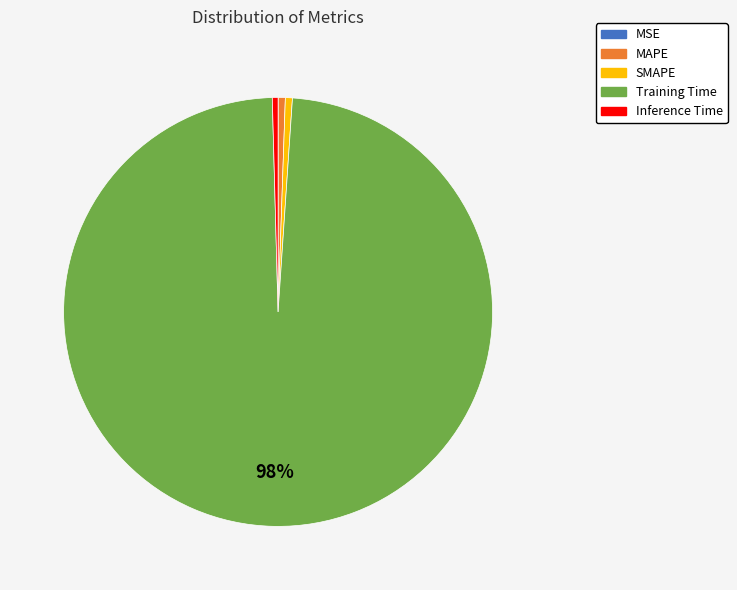

Is the sum of SMAPE and MAPE greater than half?

No